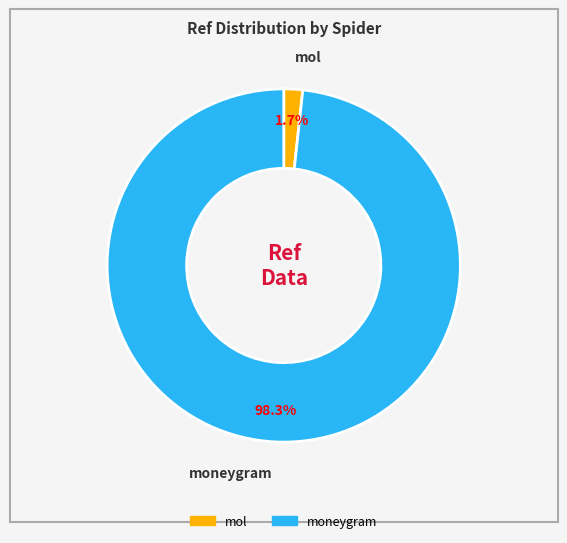

Which category has the biggest portion of the pie?

moneygram